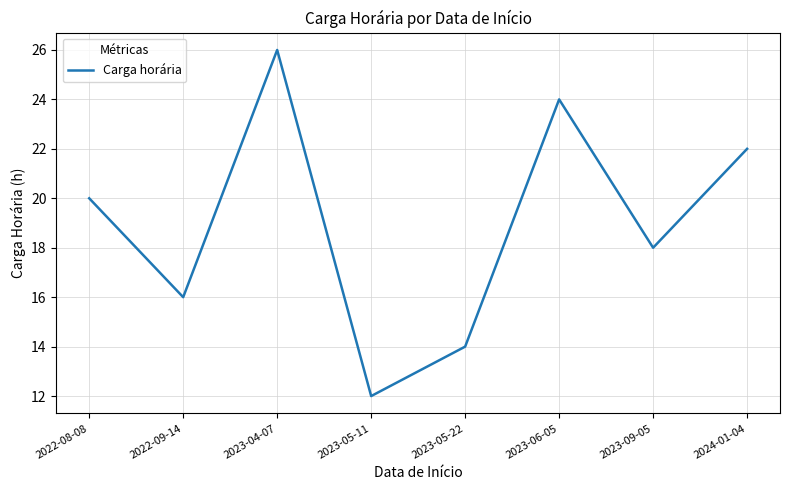

Does the chart have visible grid lines?

Yes